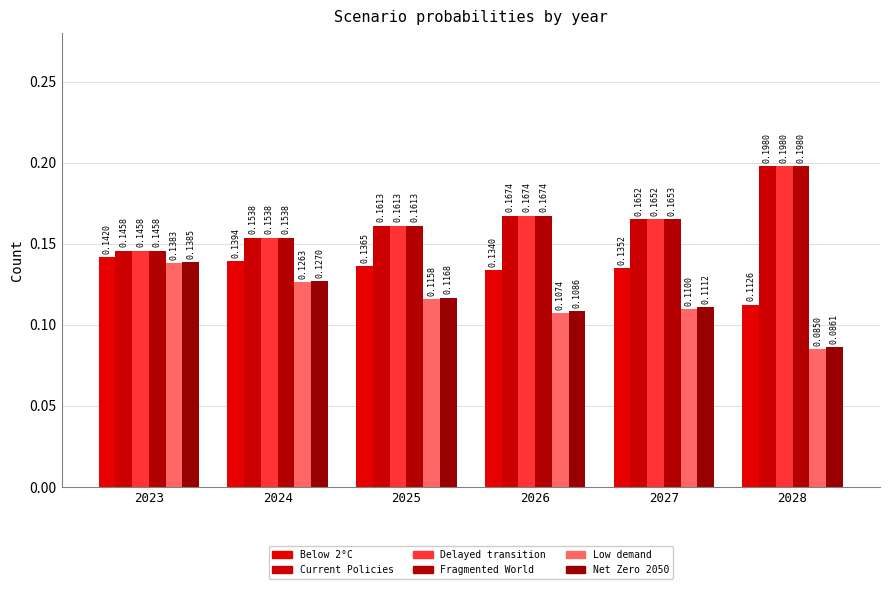

How many groups of bars are there?

6